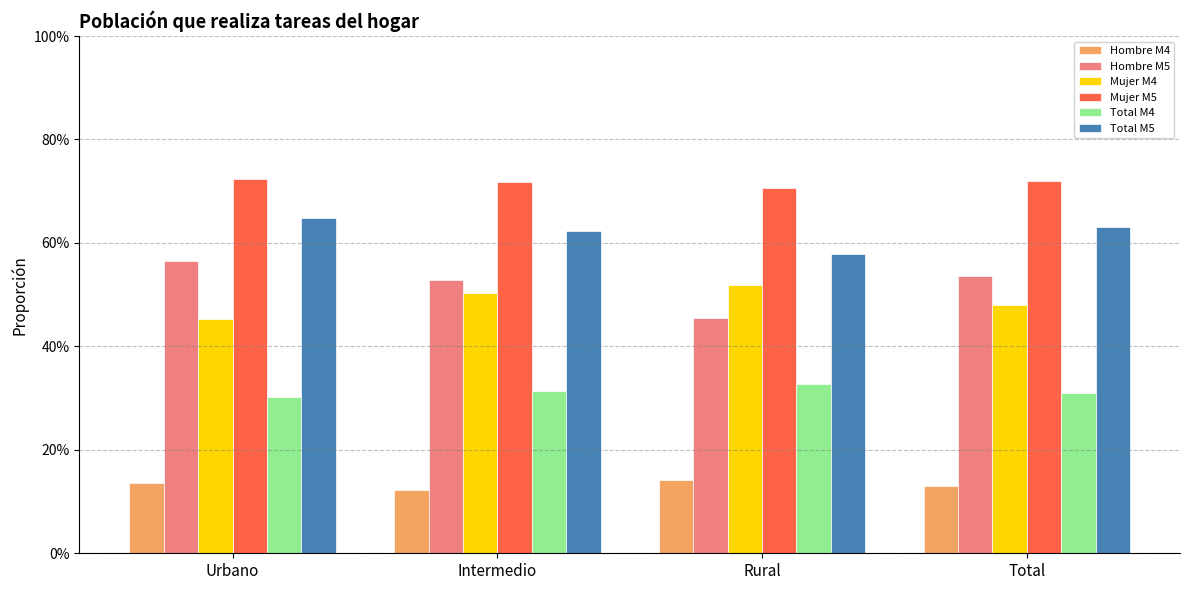

What position from the right is Urbano?

4